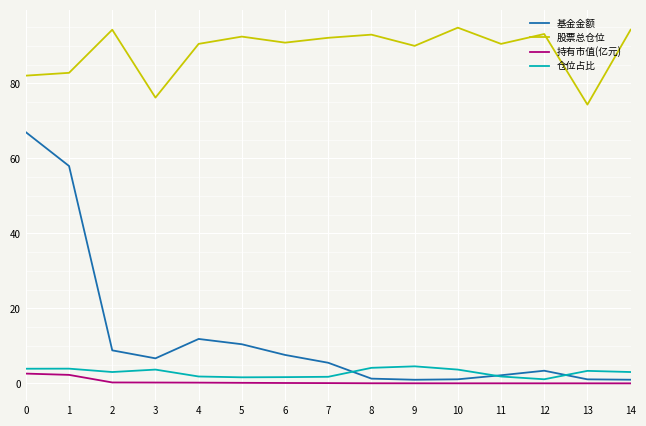

Which series has the widest spread of values?

基金金额